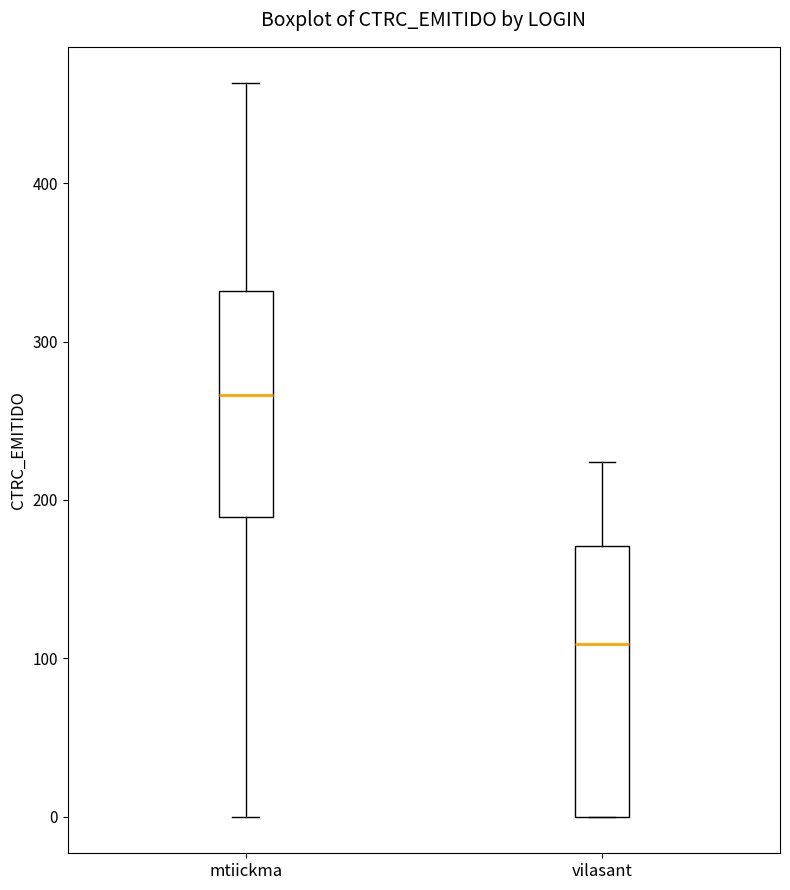

Reading left to right, transcribe this box plot: for each box, give where its median line is, the range the box spans, and where its two whiskers end, as read against the y-axis. The values are not printed on the chart, so give them approximately, as read against the axis.

mtiickma: median 270, box 190 to 330, whiskers 0 to 460
vilasant: median 110, box 0 to 170, whiskers 0 to 220